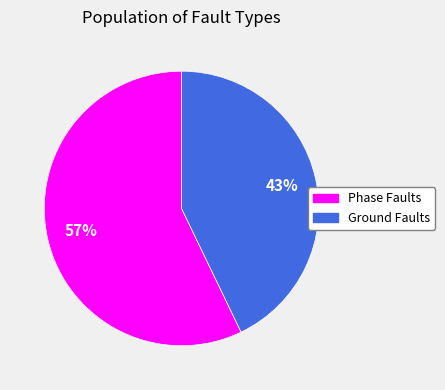

Does any single category account for the majority?

Yes